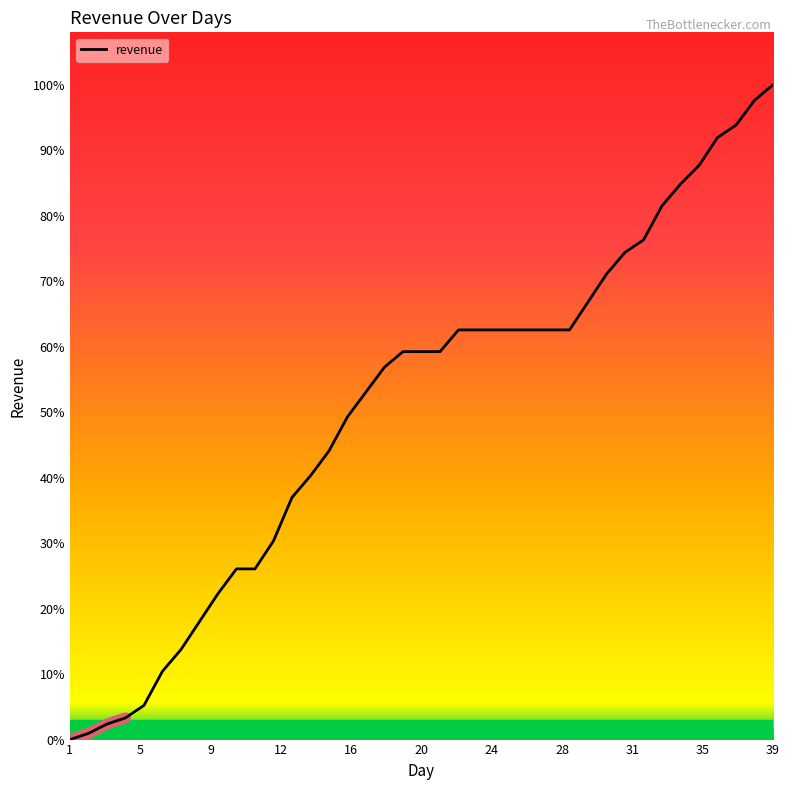

Does the chart have visible grid lines?

No